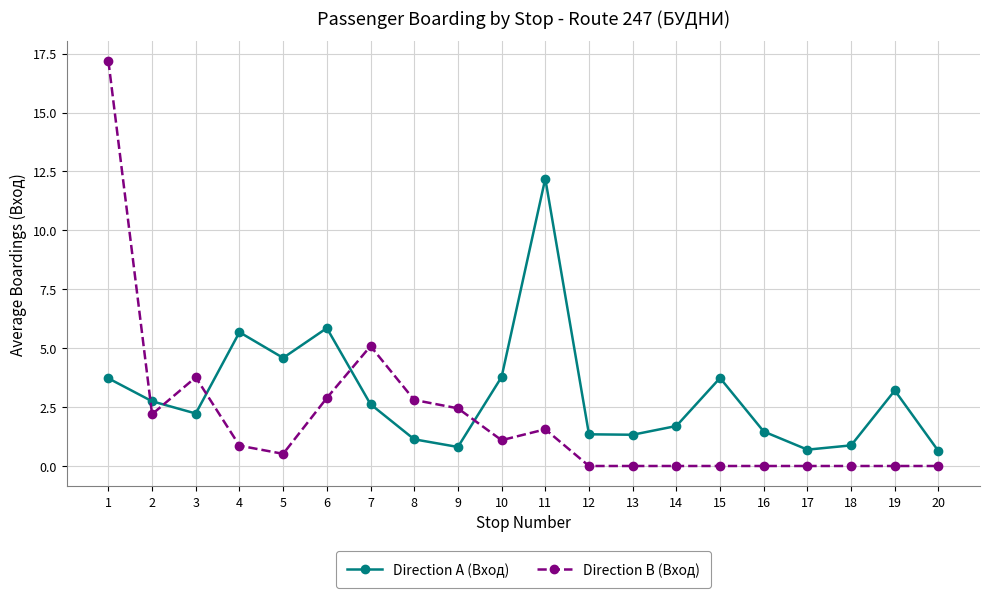

What is the spread (max minus min) of values at 5?

4.1